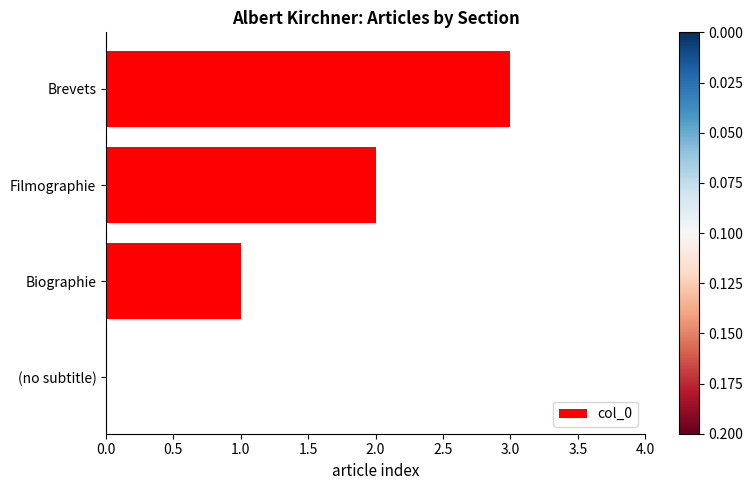

What is the sum of the values at (no subtitle) and Brevets?

3